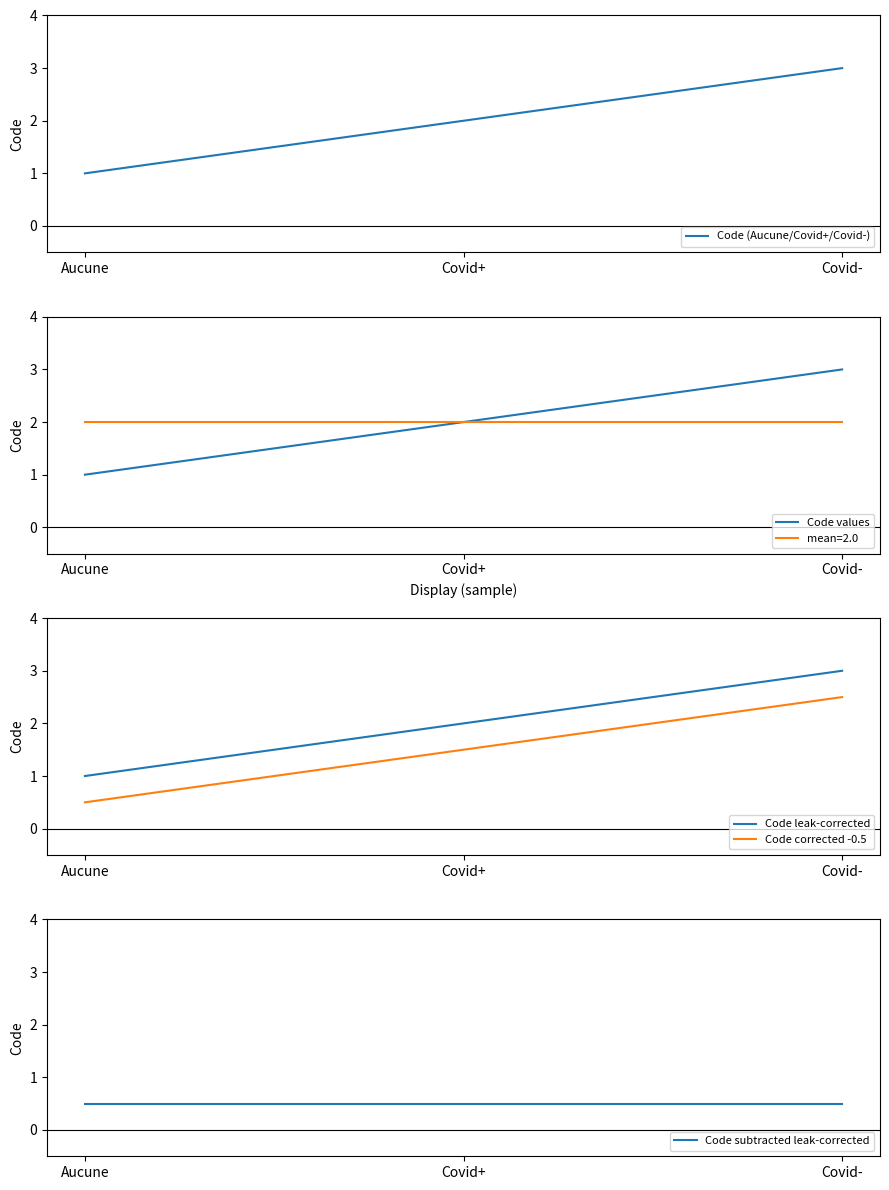

Does the chart have visible grid lines?

No